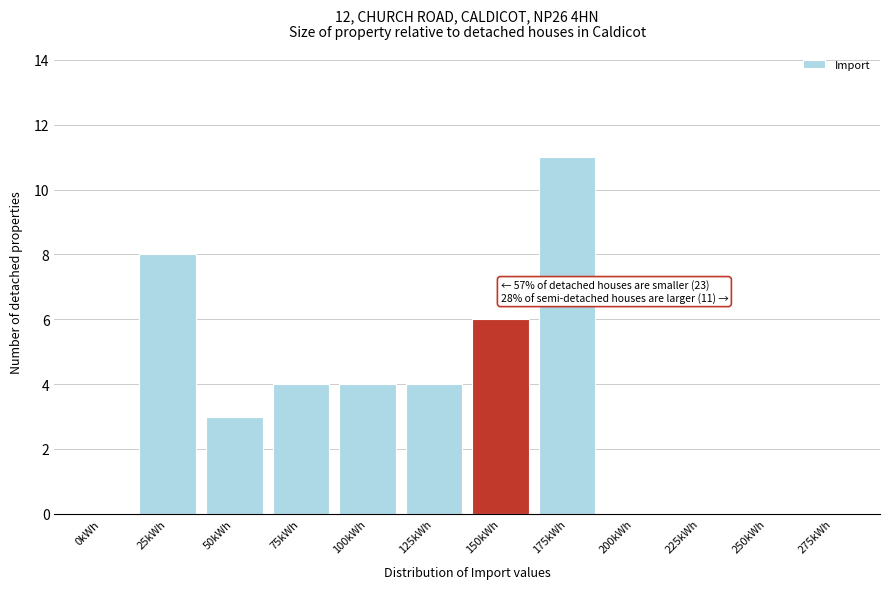

Reading left to right, what are all the values shown in this chart?

0kWh=0	25kWh=8	50kWh=3	75kWh=4	100kWh=4	125kWh=4	150kWh=6	175kWh=11	200kWh=0	225kWh=0	250kWh=0	275kWh=0